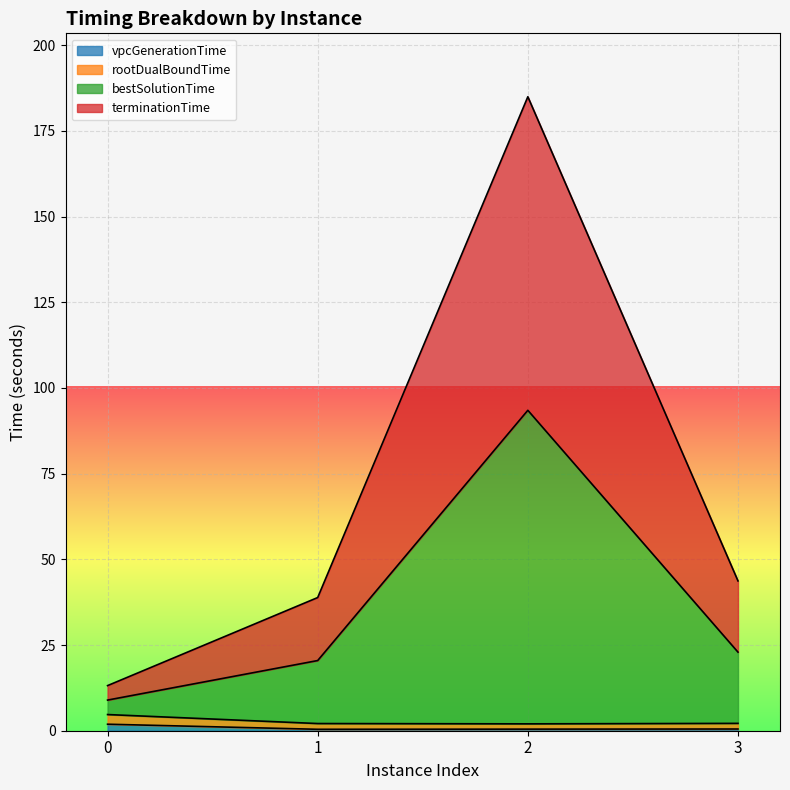

True or false: vpcGenerationTime and terminationTime cross at least once.

False